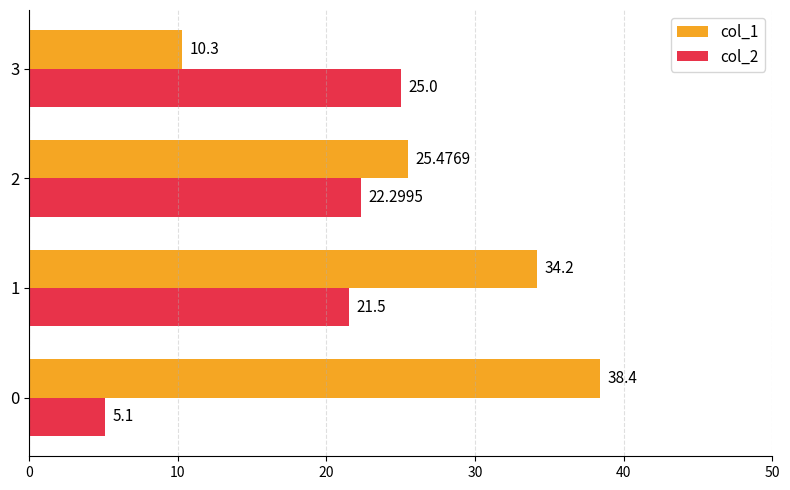

Rank the categories by col_2 value from highest to lowest.

3, 2, 1, 0